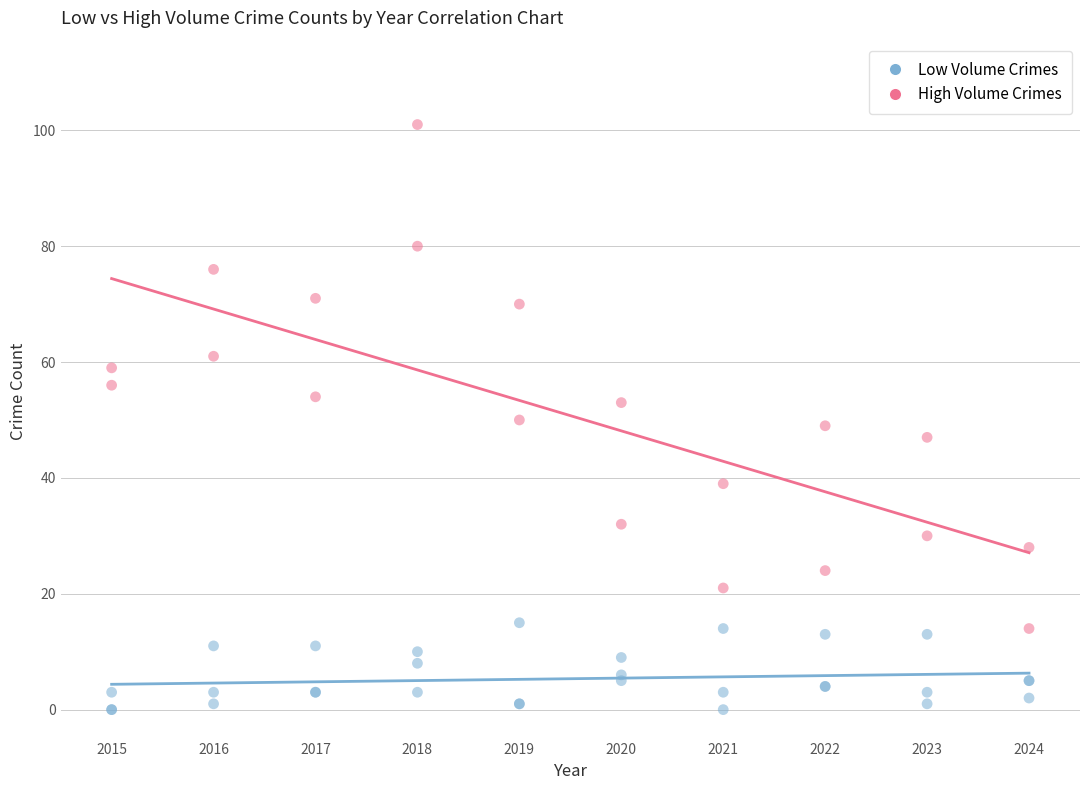

Which series contains the highest Y value?

High Volume Crimes